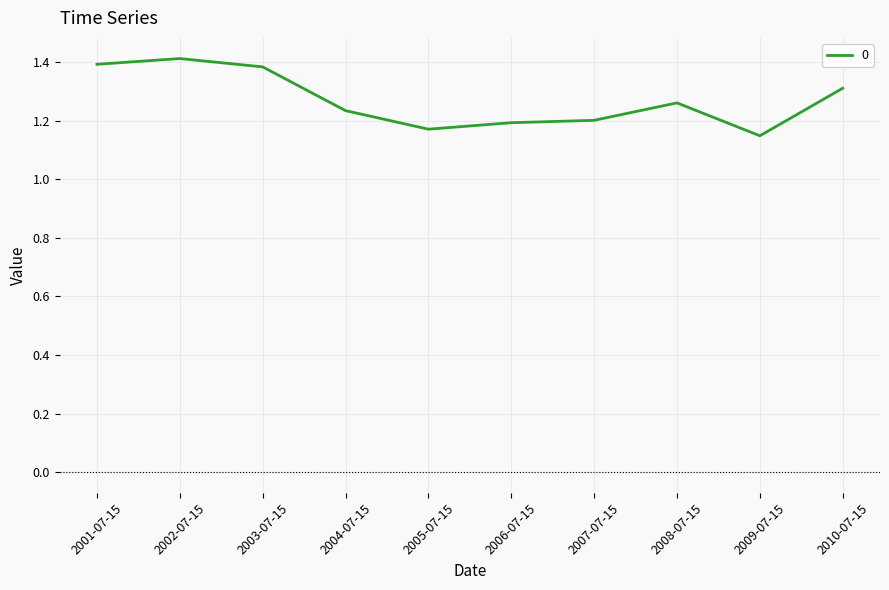

Between 2006-07-15 and 2001-07-15, which is larger?

2001-07-15